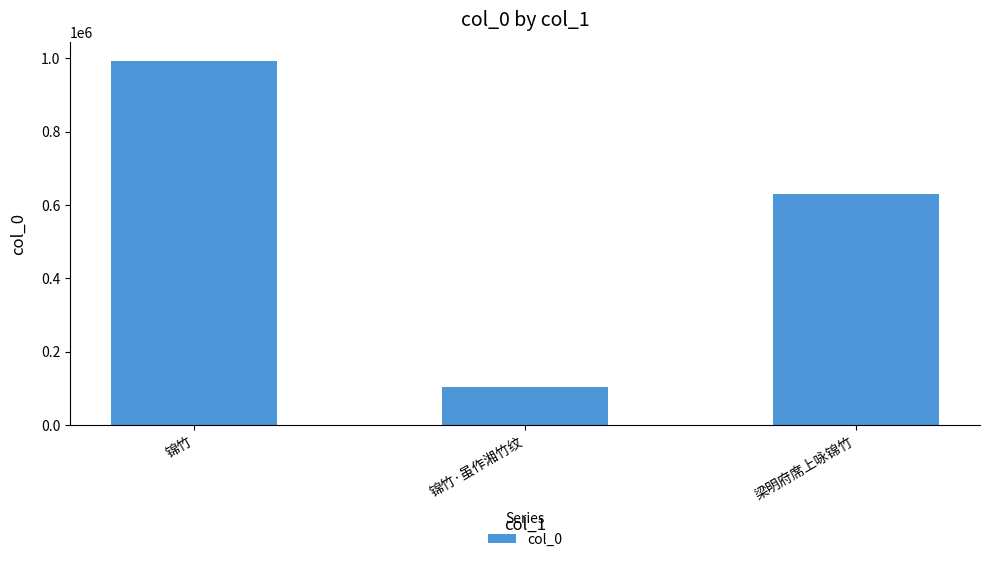

Does the chart contain any negative values?

No